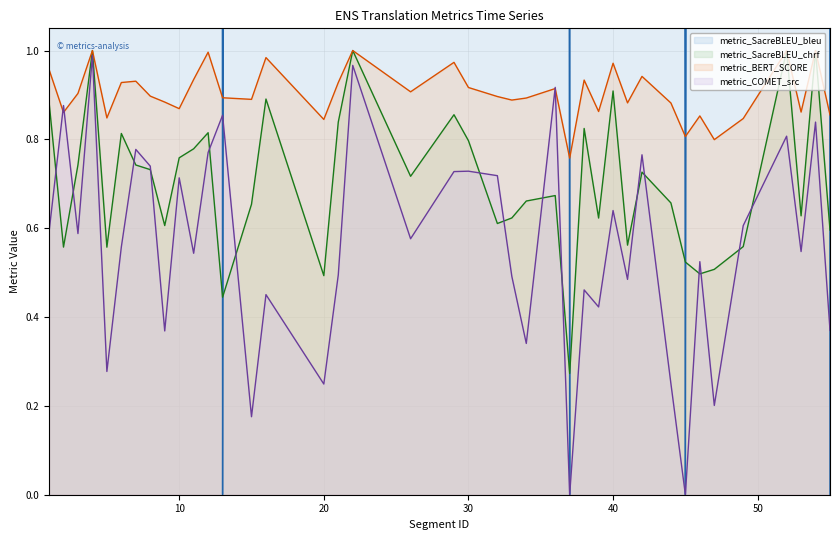

After their last crossing, which series has the higher values: metric_COMET_src (line) or metric_BERT_SCORE (line)?

metric_BERT_SCORE (line)